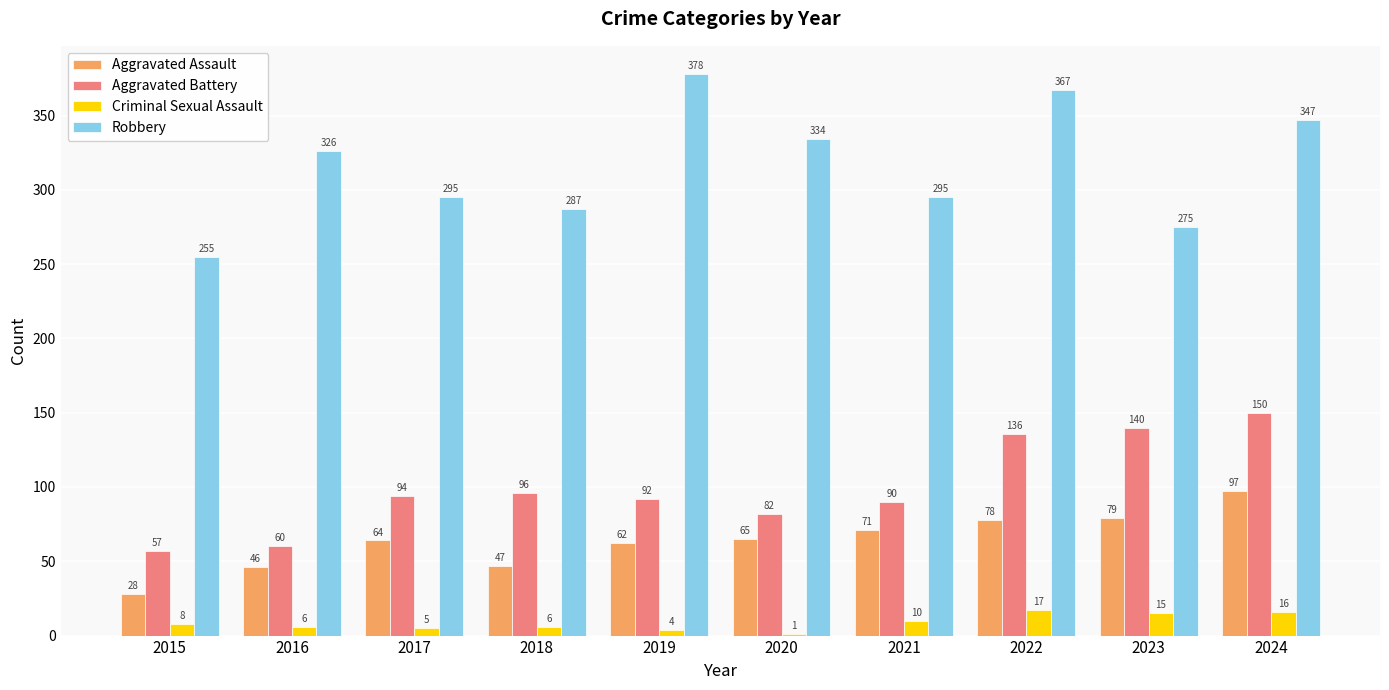

What is the maximum value shown in the chart?

378